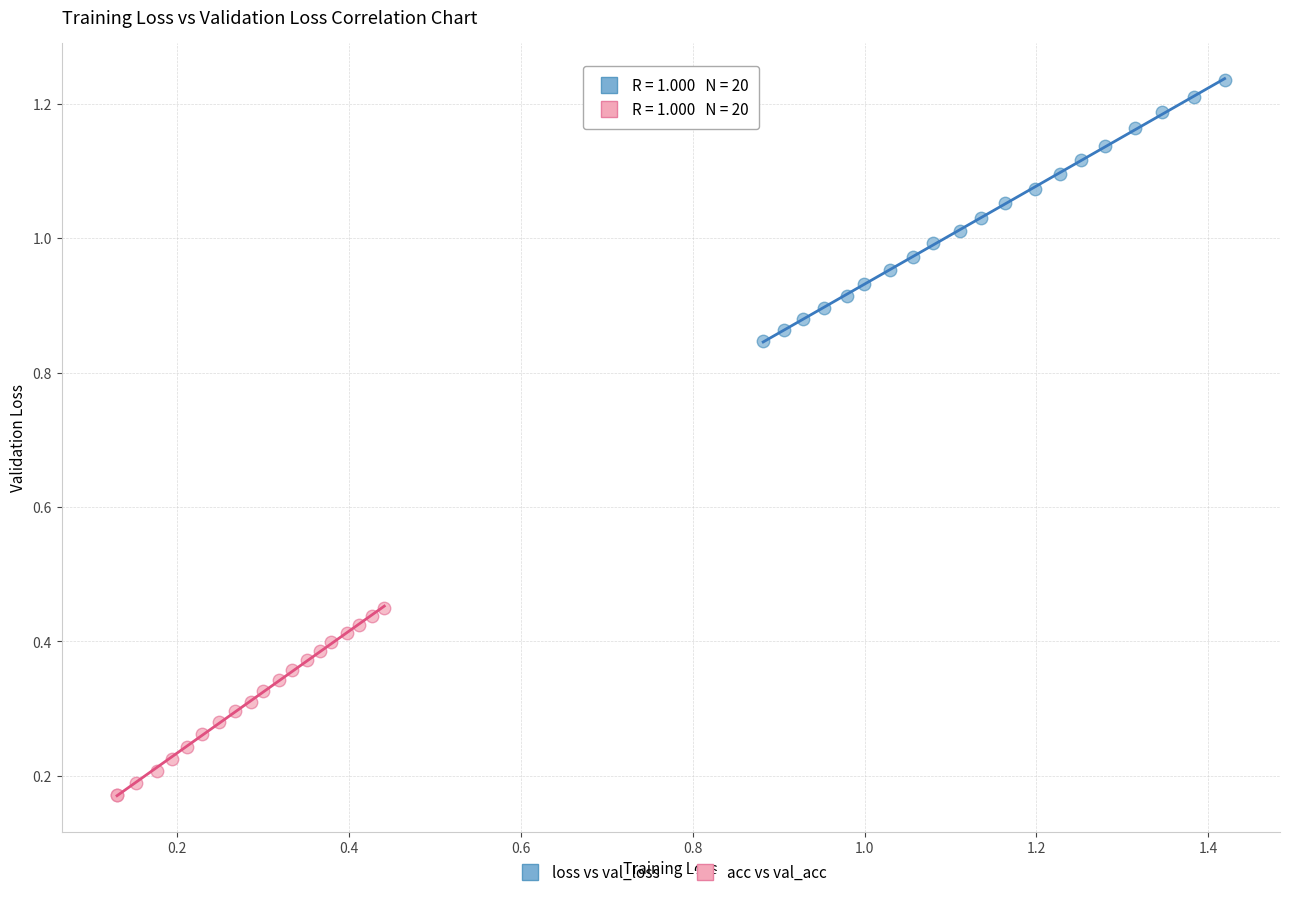

What are all the series names shown in the legend?

loss vs val_loss, acc vs val_acc